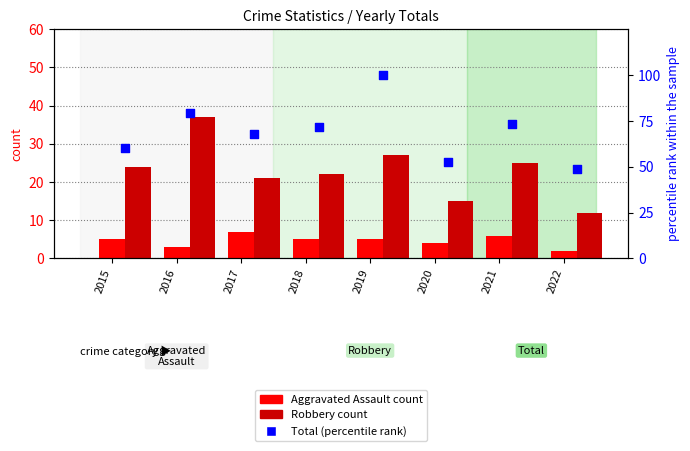

Which series has the largest total across all categories?

Total (normalized)